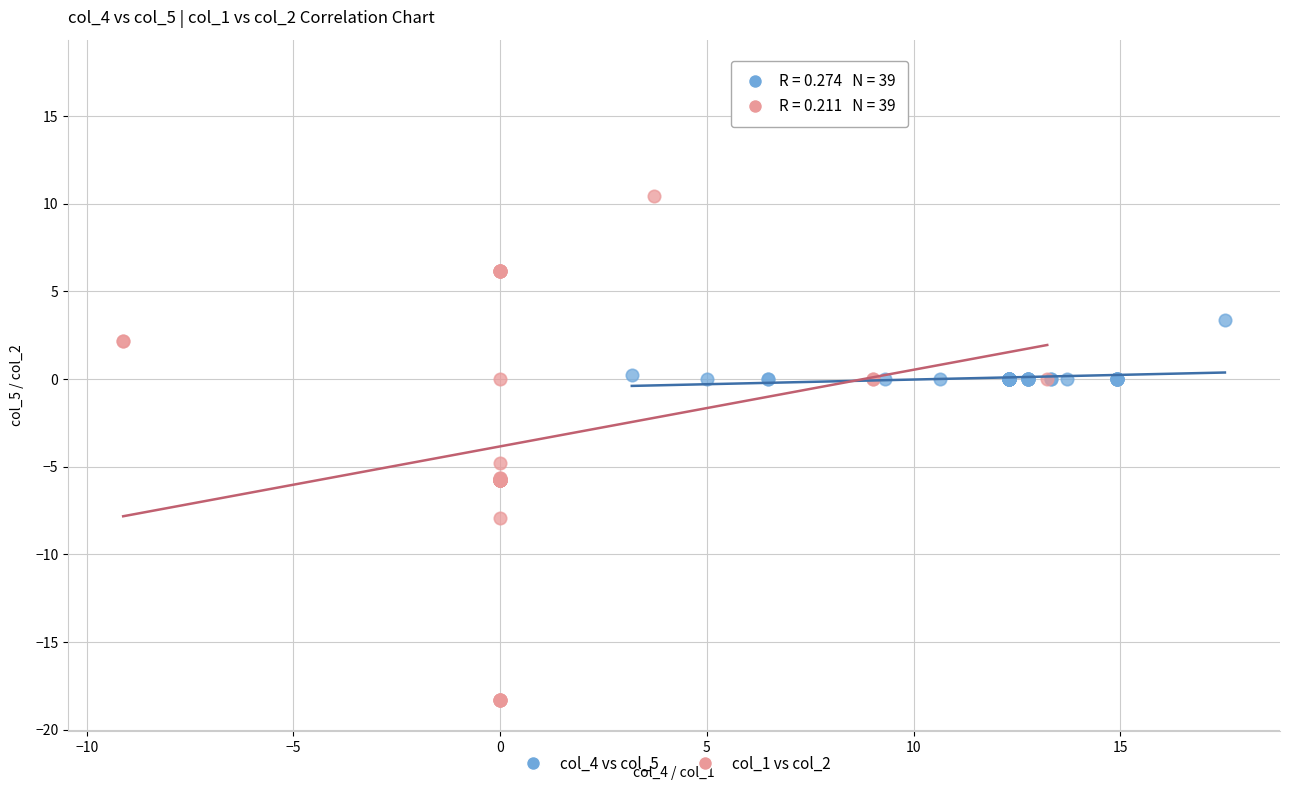

Which series contains the highest Y value?

col_1 vs col_2